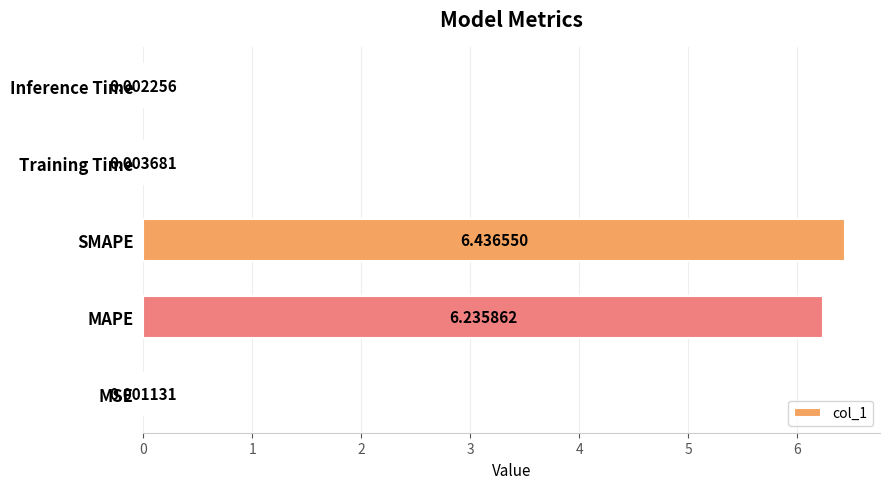

What is the sum of all values?

12.7